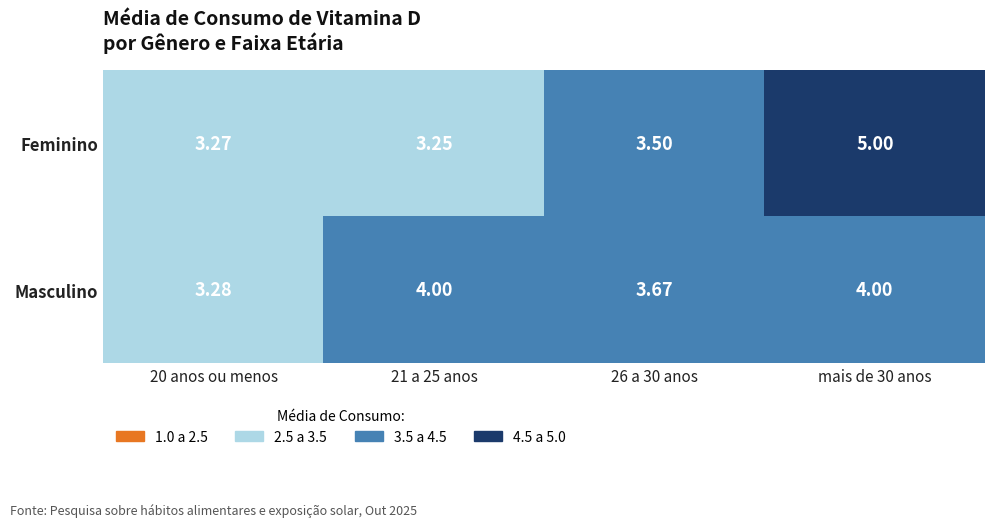

Is the value of Masculino at 20 anos ou menos greater than the value of Feminino at mais de 30 anos?

No